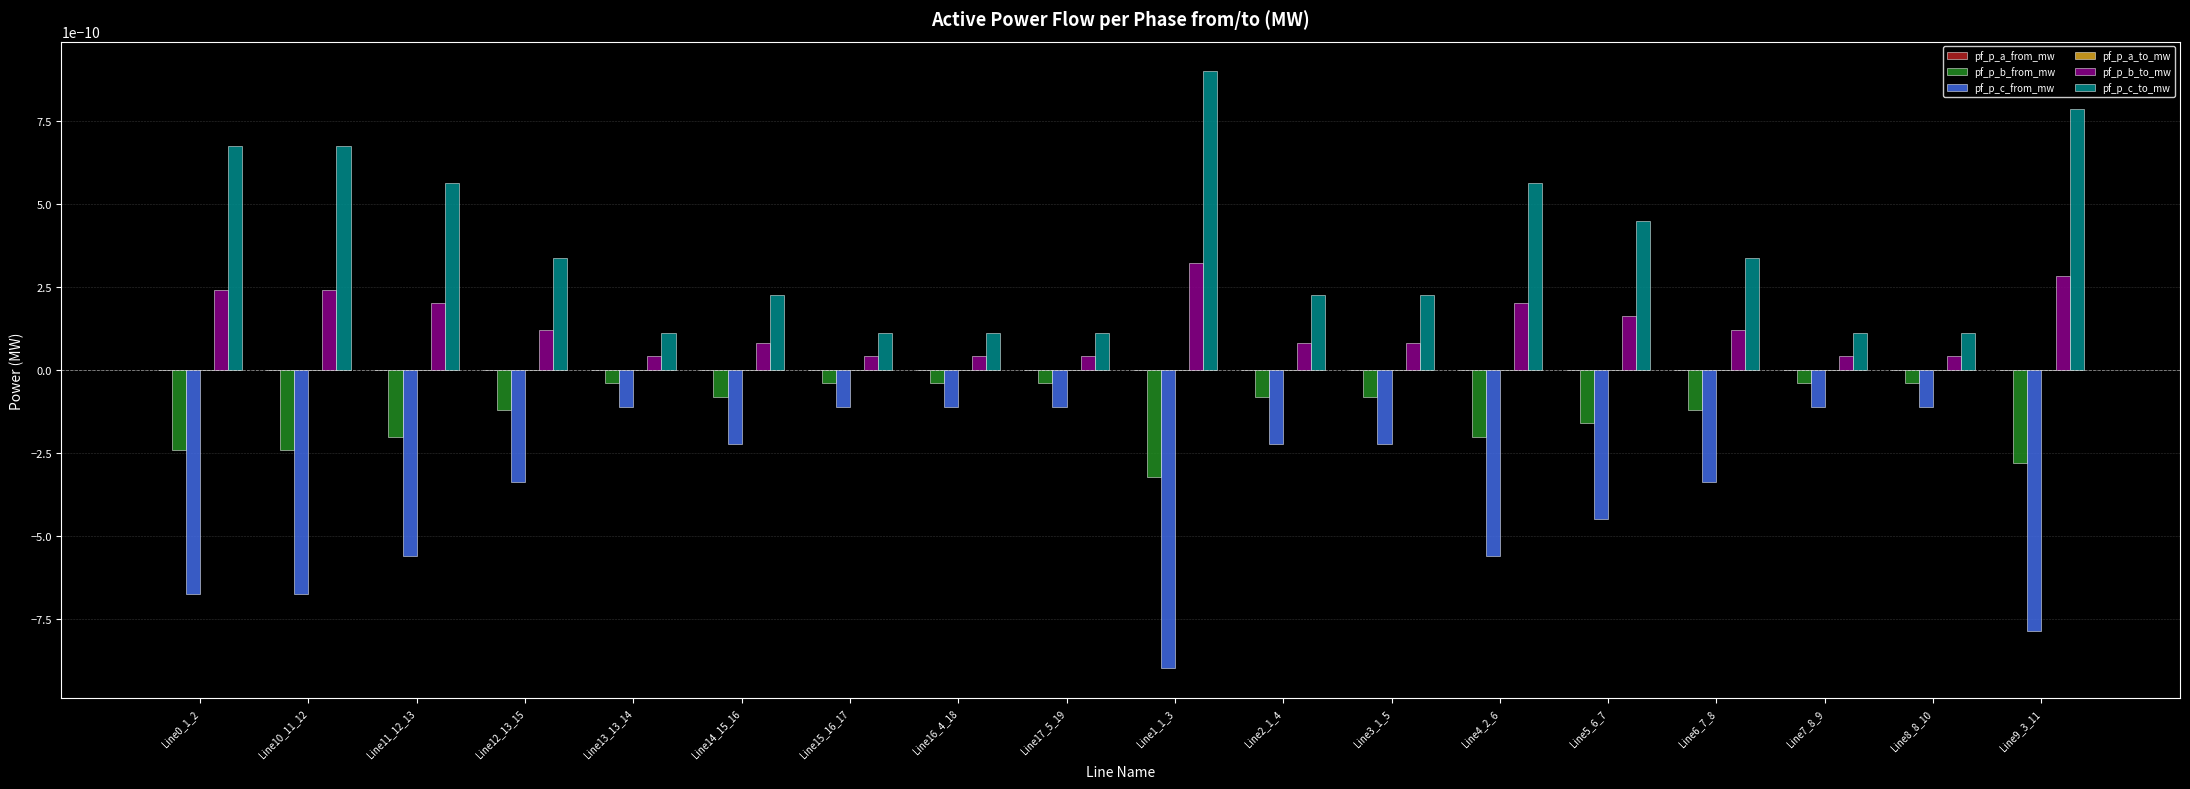

True or false: pf_p_b_from_mw has a value of -0.0 at Line1_1_3.

True